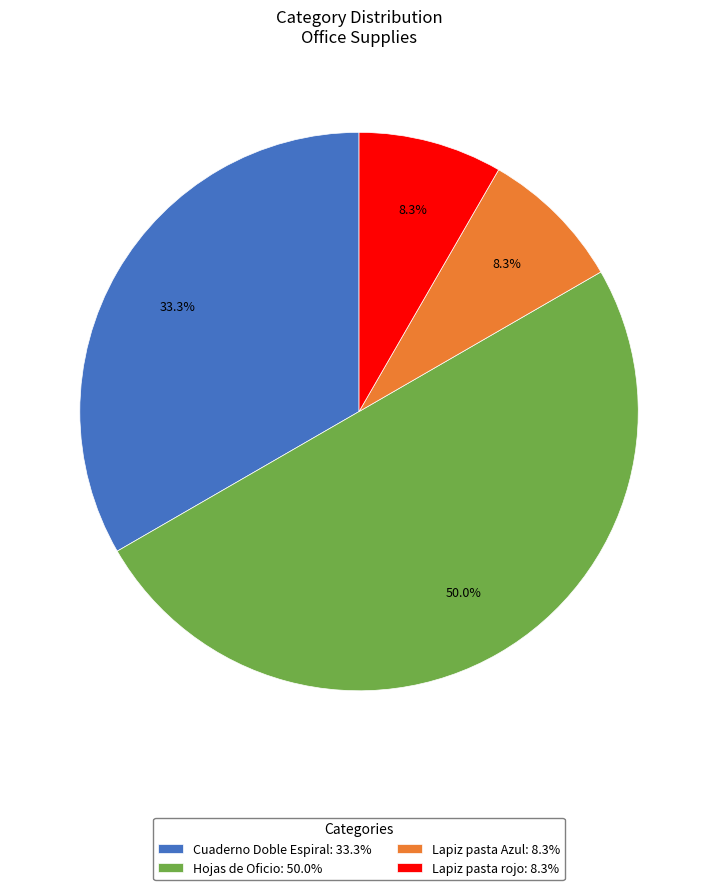

How many slices are in this pie chart?

4